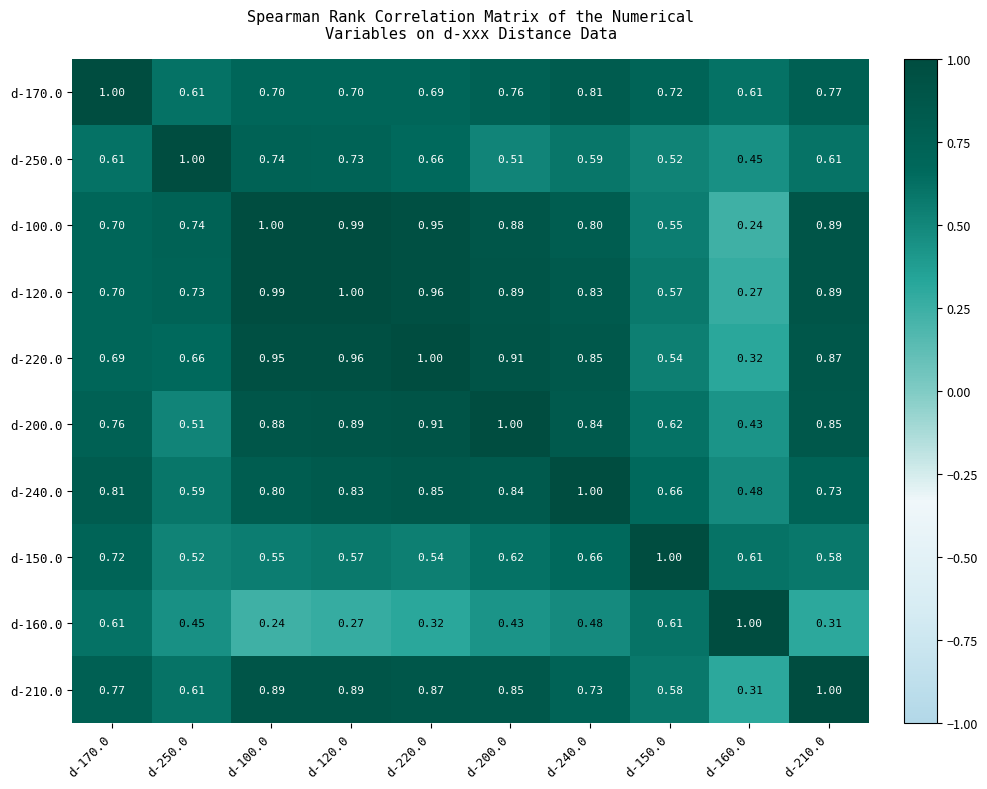

Count the number of data series in this chart.

10